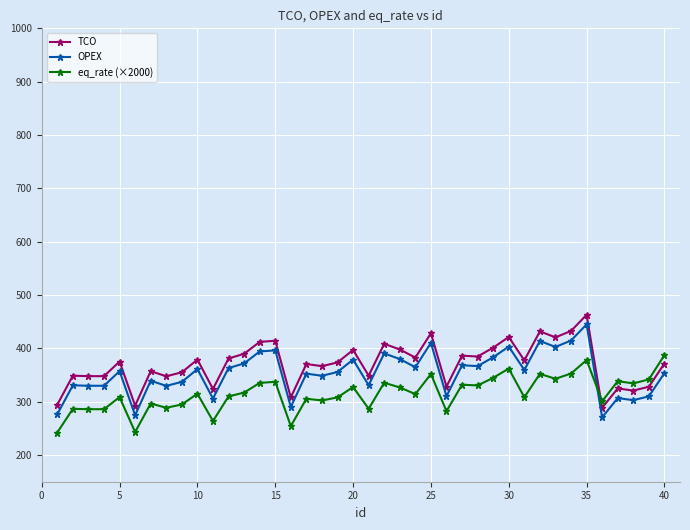

What is the value of the eq_rate (×2000) point at the 24th from the left?

314.3